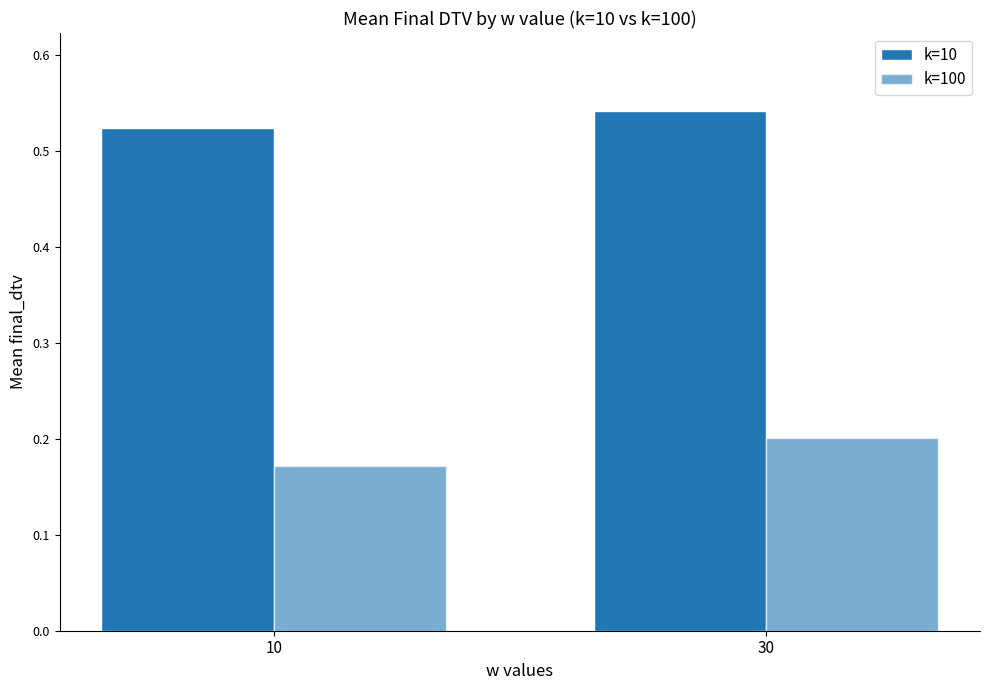

Which series has the widest spread of values?

k=100